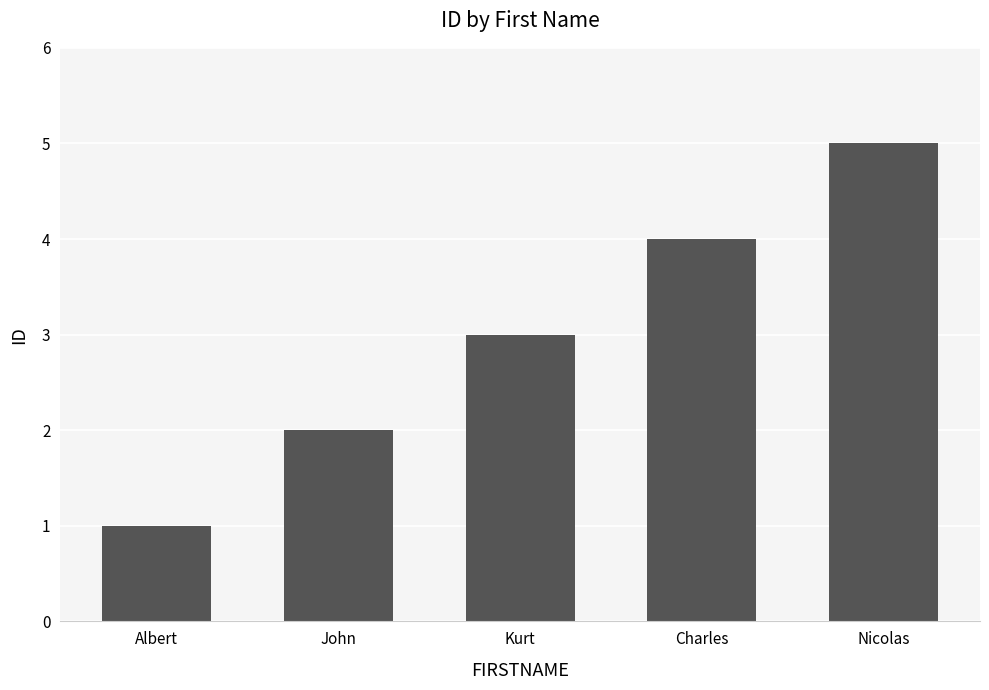

What is the label of the 2nd bar from the left?

John